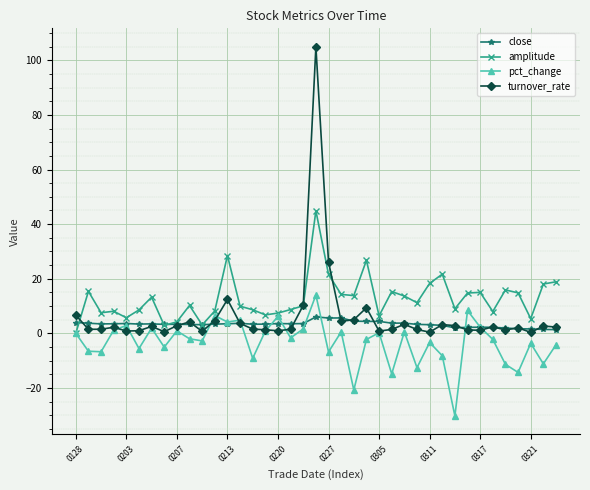

What is the highest value of the amplitude series?

44.9